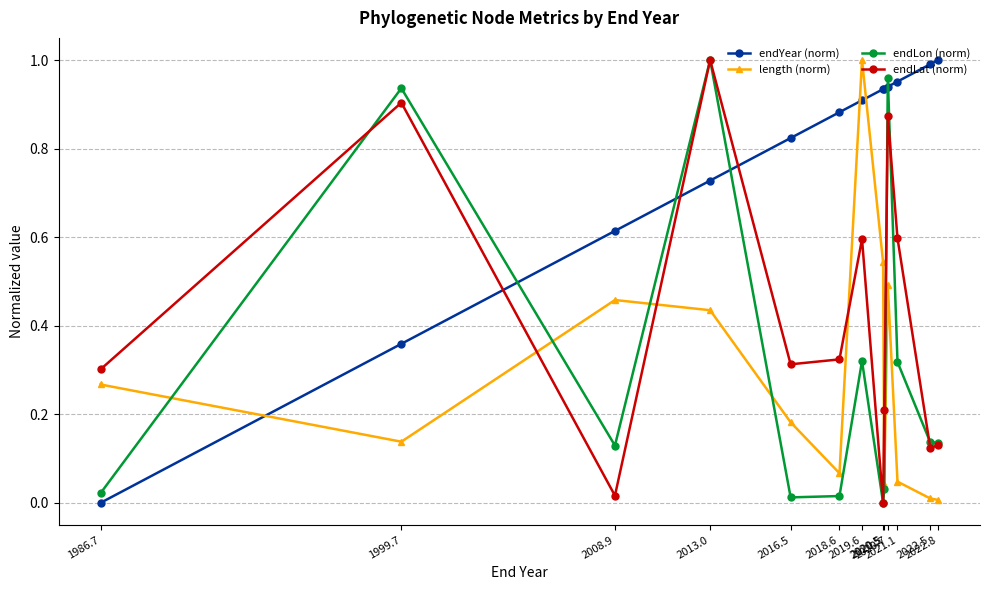

How many values in endLat (norm) are above zero?

12